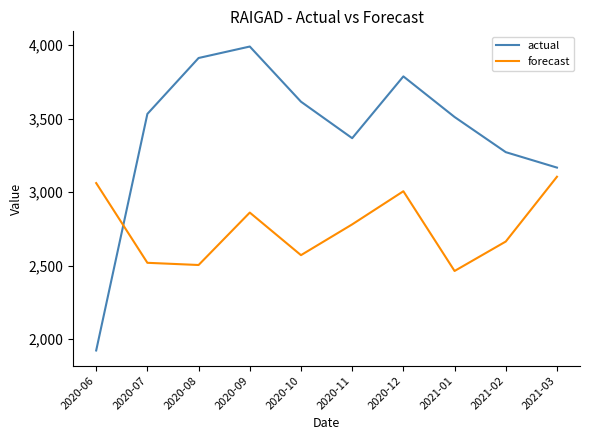

What is the sum of the actual values at 2020-12 and 2020-09?

7777.0